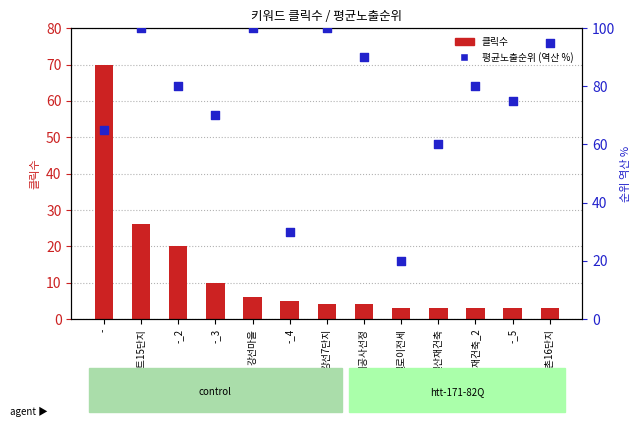

Is the value of 클릭수 at 일산재건축 greater than the value of 평균노출순위 (역산 %) at 강선마을?

No